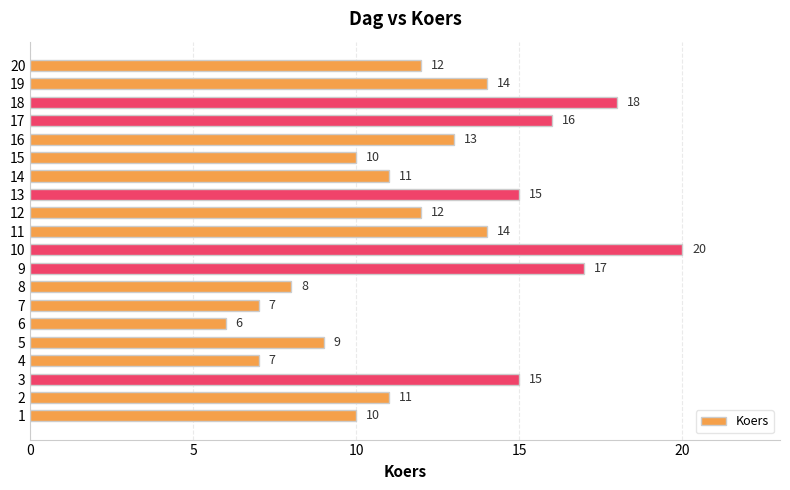

The chart shows a value of 16 at 17. True or false?

True